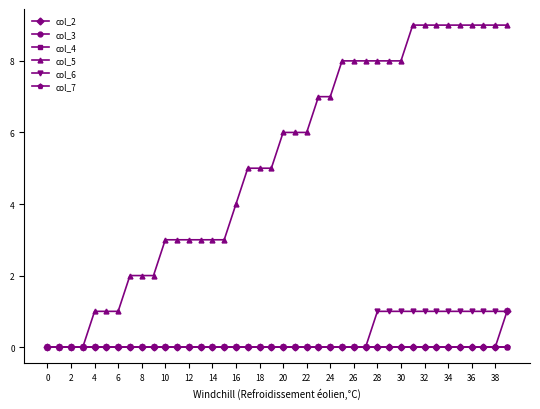

True or false: col_4 has more than 2 interior local peaks.

False